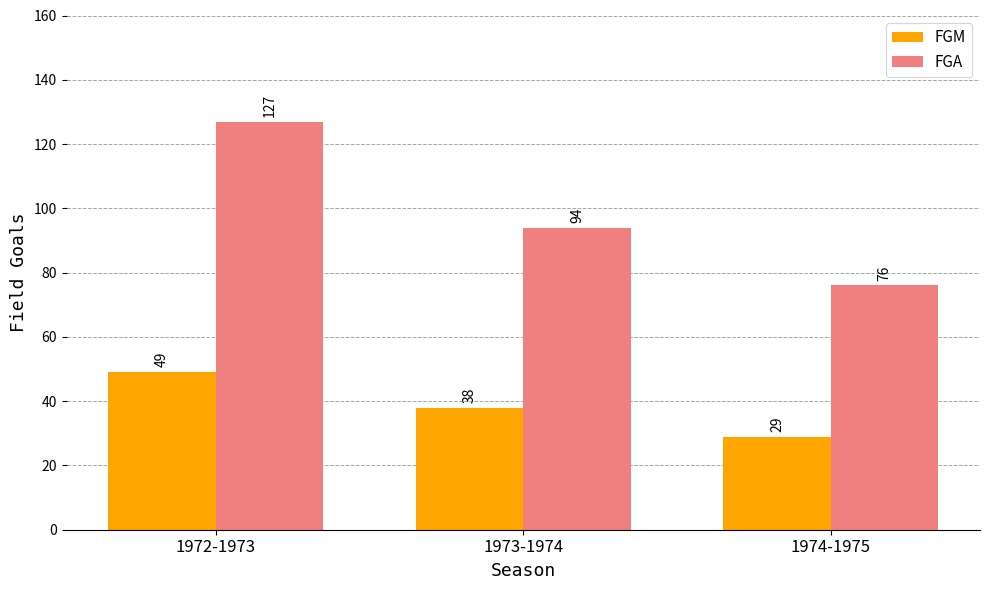

What is the difference between the FGA values at 1972-1973 and 1973-1974?

33